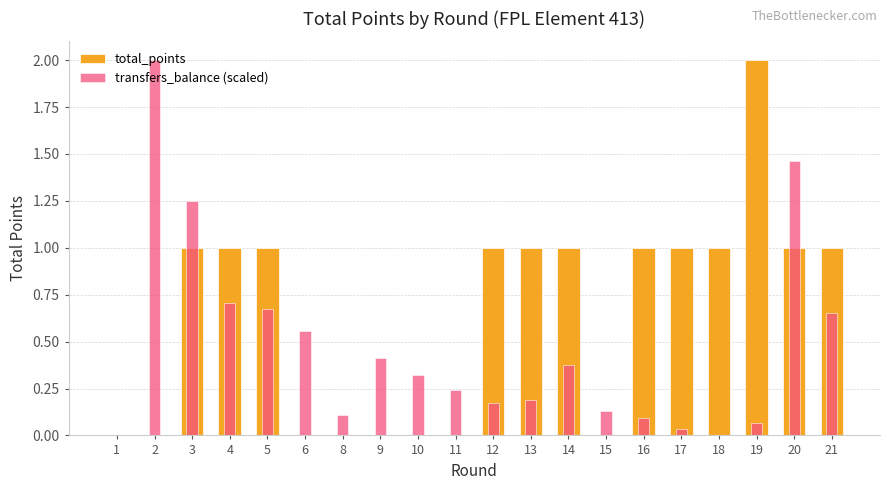

Which series has the largest range (max minus min)?

total_points